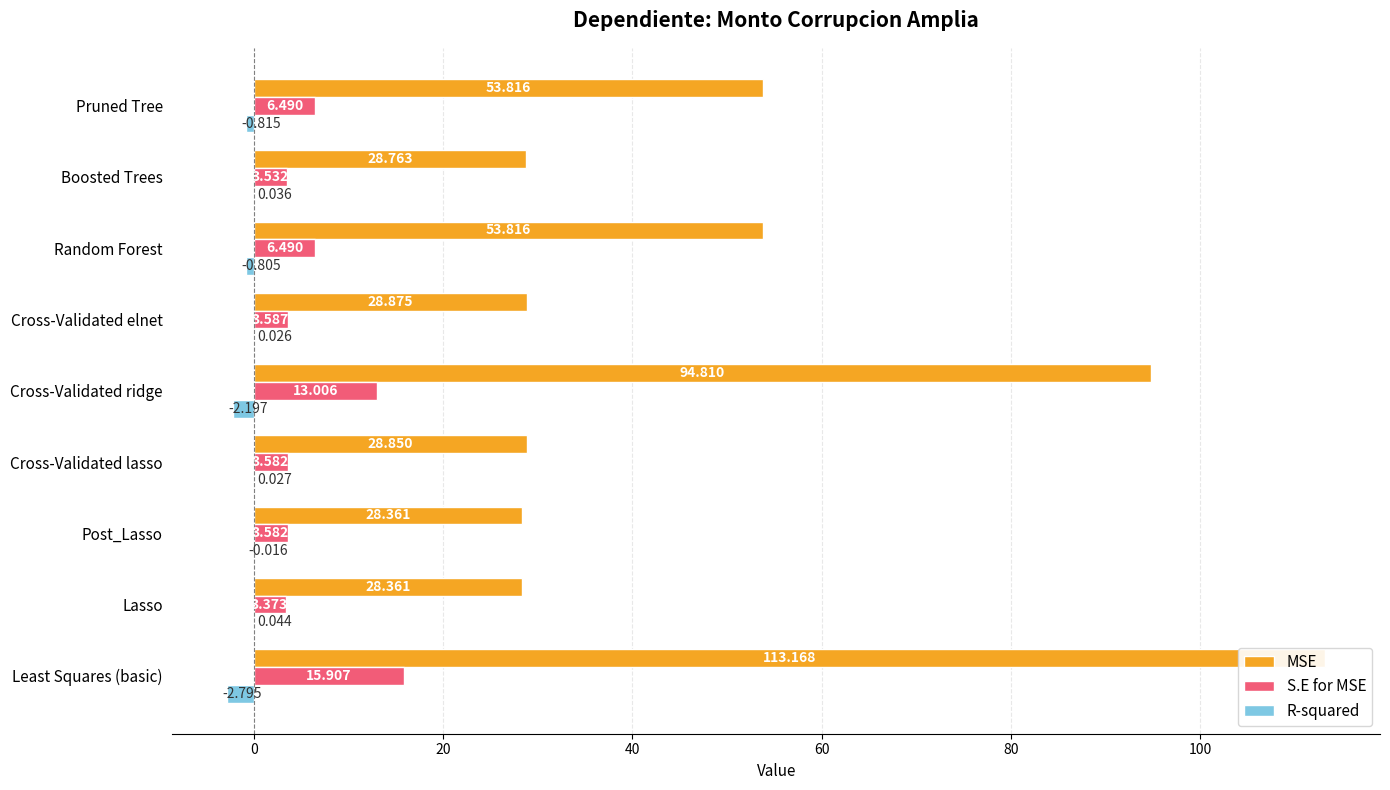

What is the minimum value shown in the chart?

-2.8